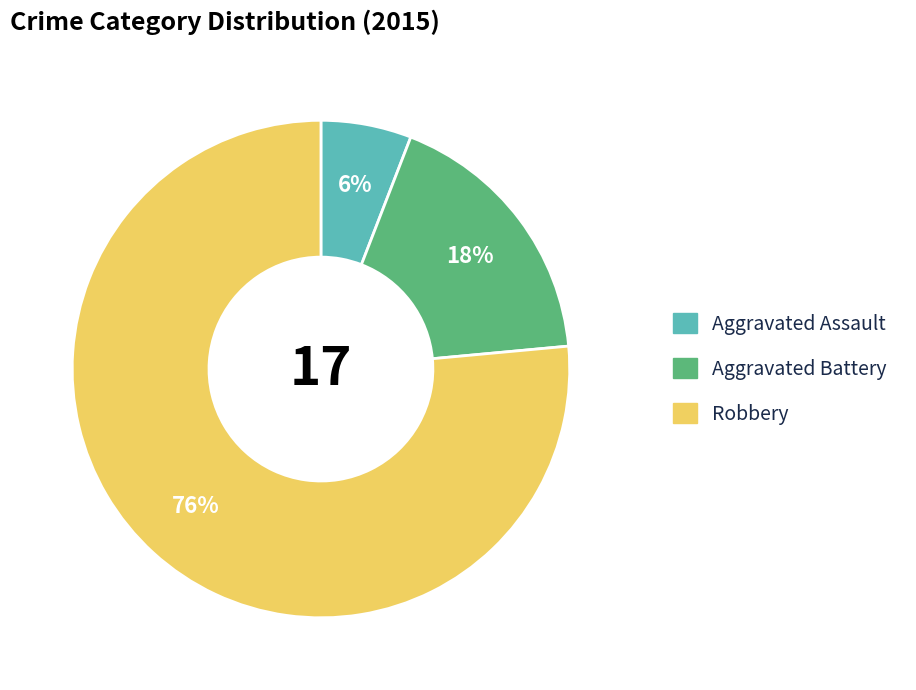

What percentage is the Aggravated Battery slice, to the nearest percent?

18%